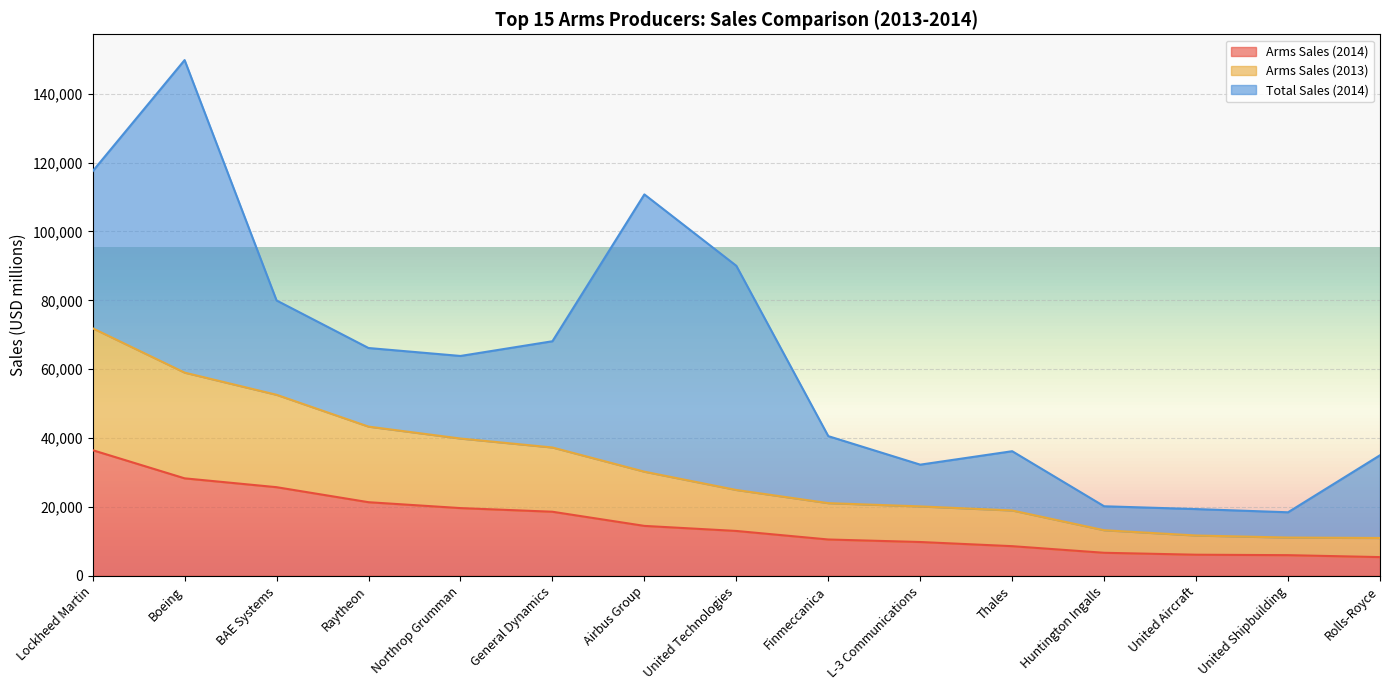

True or false: Arms Sales (2013) and Arms Sales (2014) intersect in this chart.

False